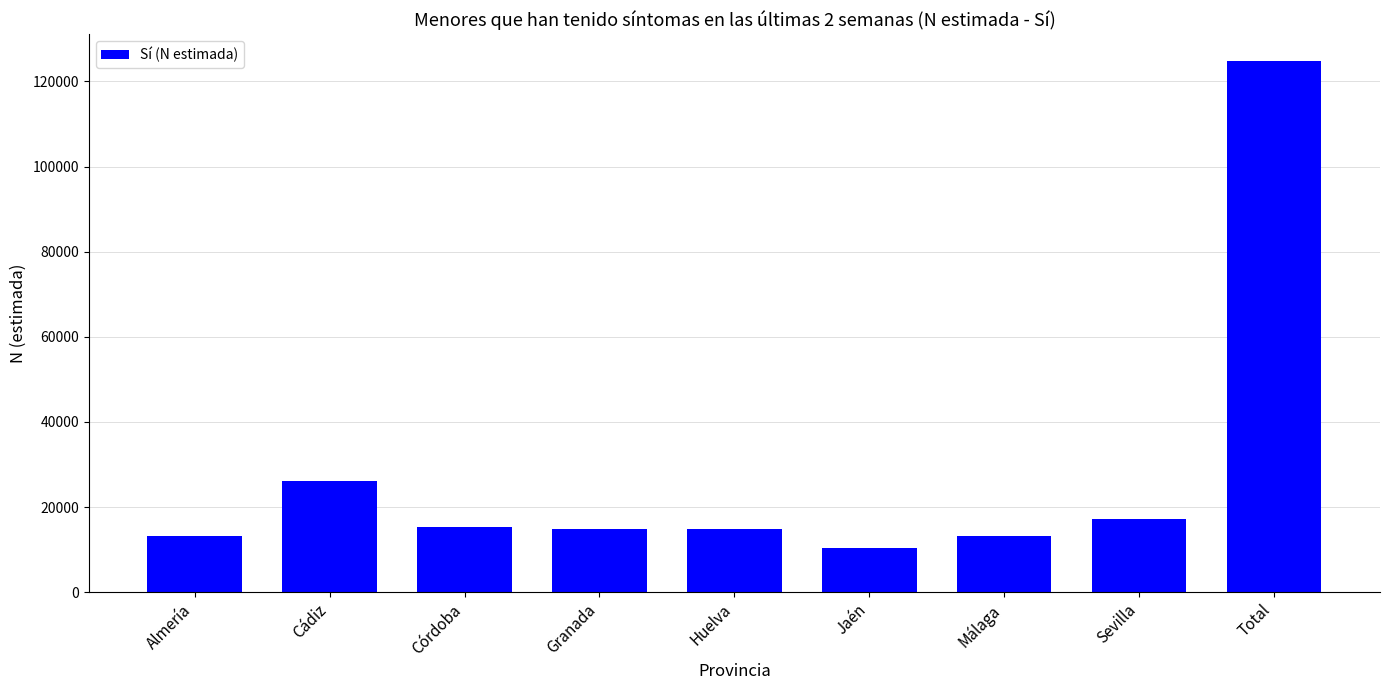

How many data points are less than 14888?

4